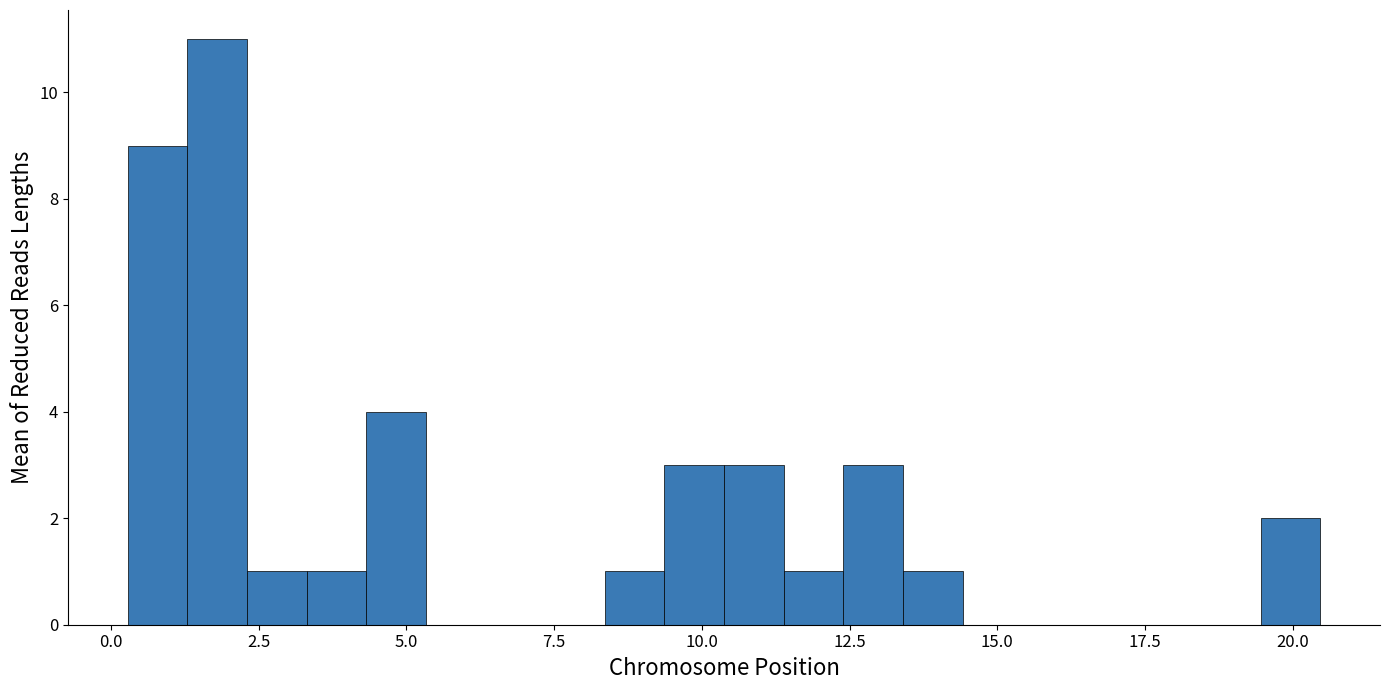

Around what value on the x-axis is the tallest bar? Give the approximate position of its centre, as read against the axis.

2.0